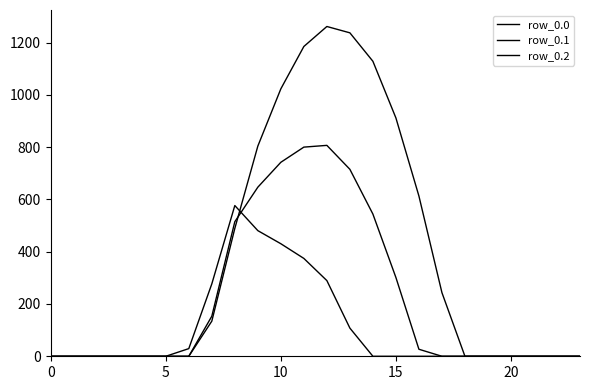

Is this an area chart (filled region under the line)?

No